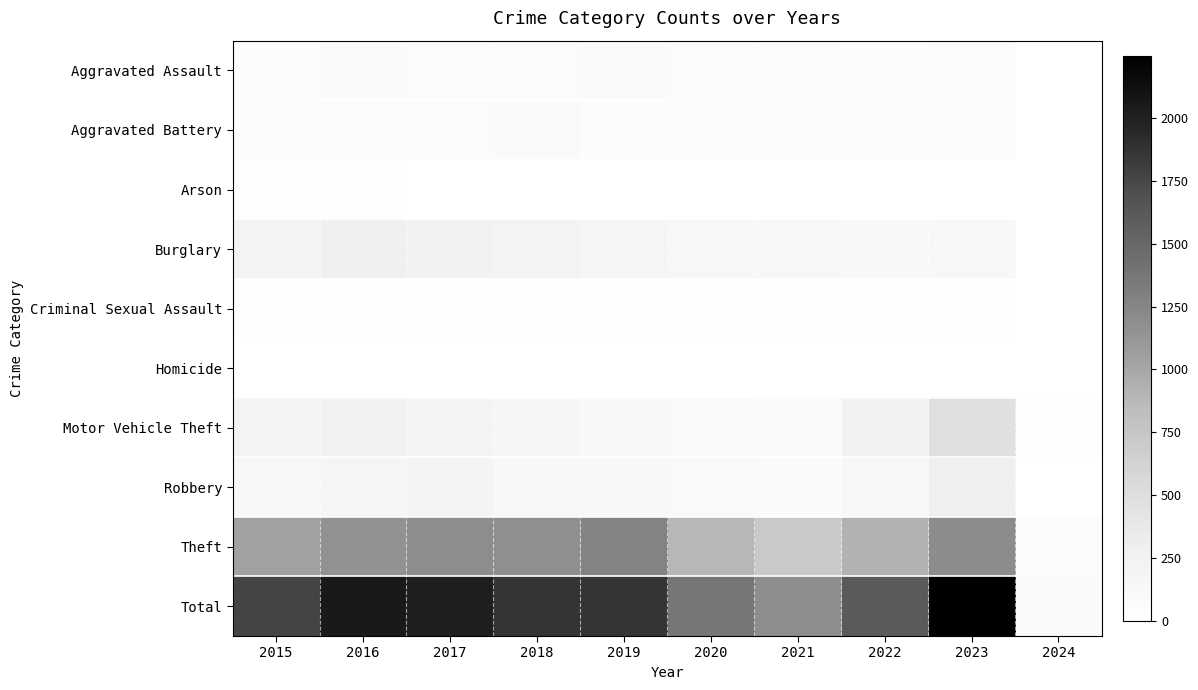

Which series has the largest total across all categories?

Total